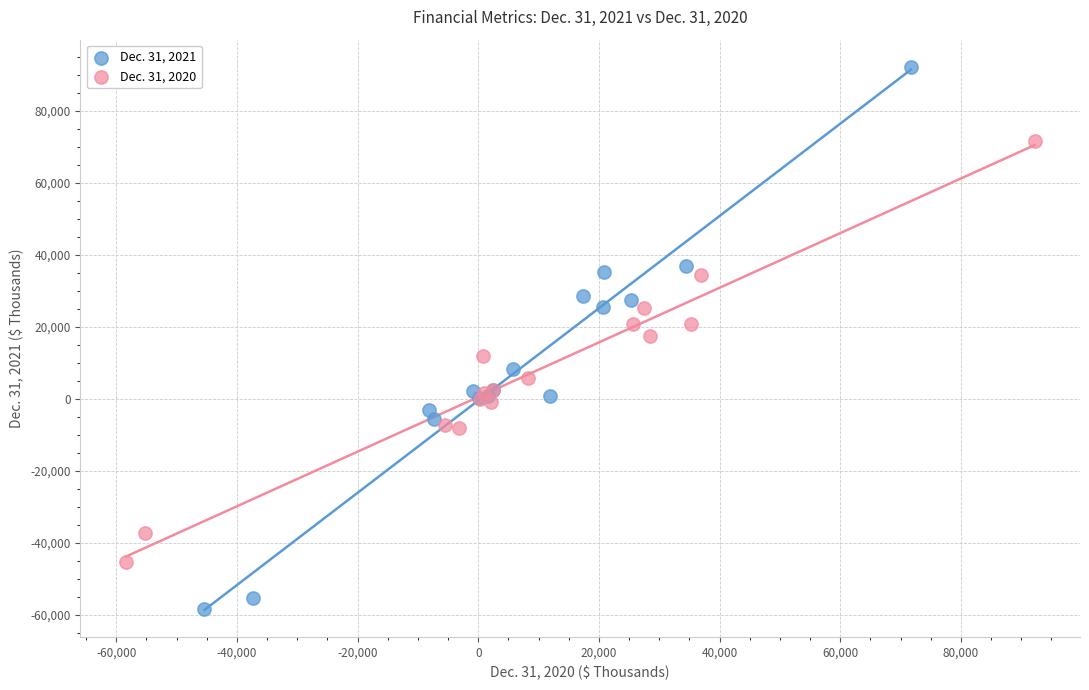

Which series has the widest spread of Y values?

Dec. 31, 2021